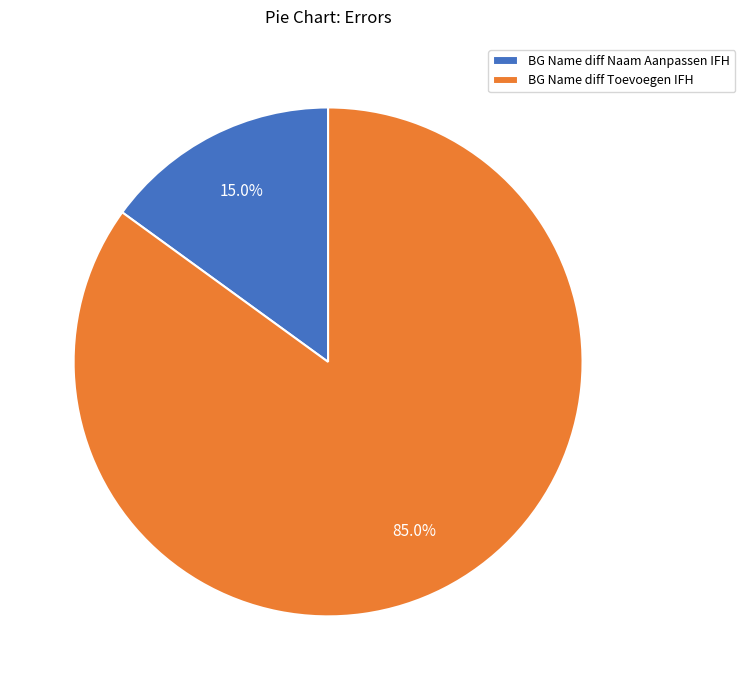

Which has a higher value, BG Name diff Toevoegen IFH or BG Name diff Naam Aanpassen IFH?

BG Name diff Toevoegen IFH